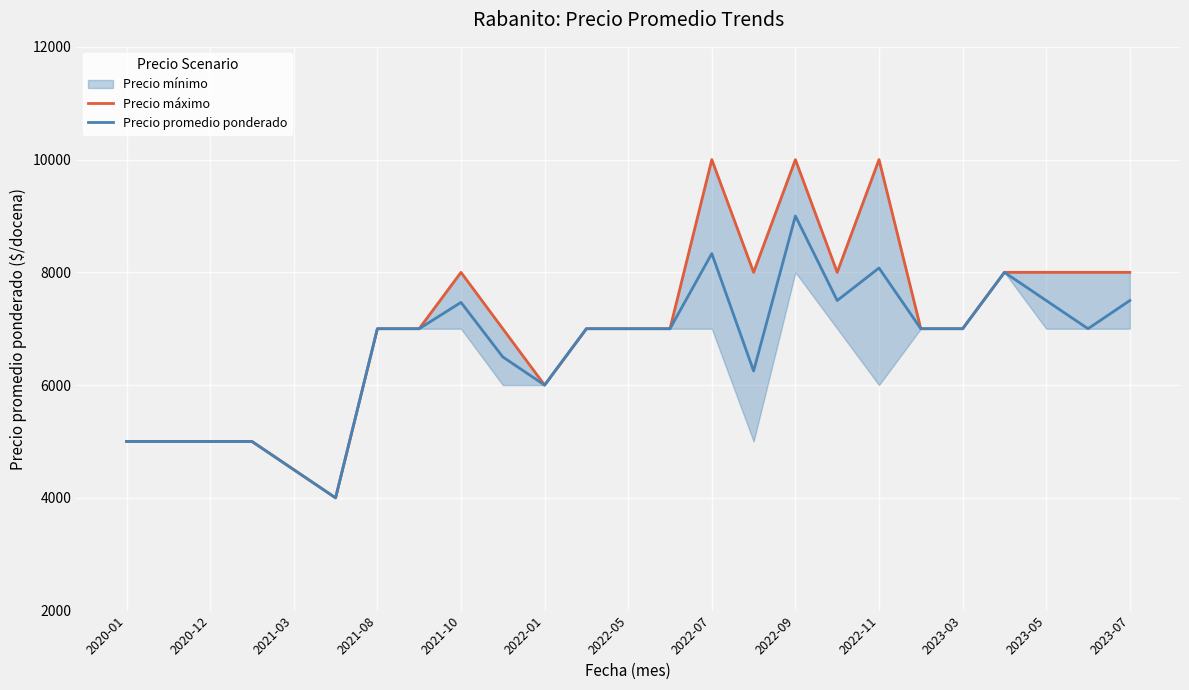

How many values in the Precio máximo series exceed 7000?

10